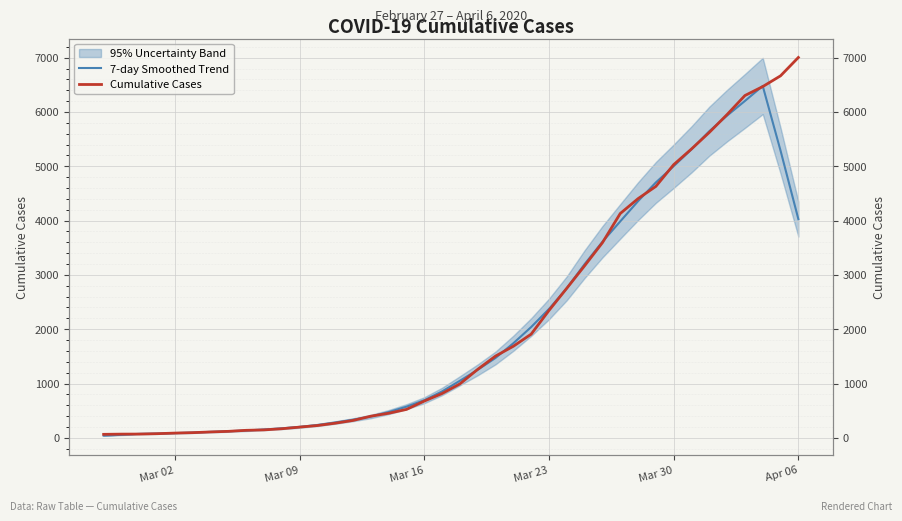

At Mar 30, list the series in order from largest to smallest.

Cumulative Cases, 7-day Smoothed Trend